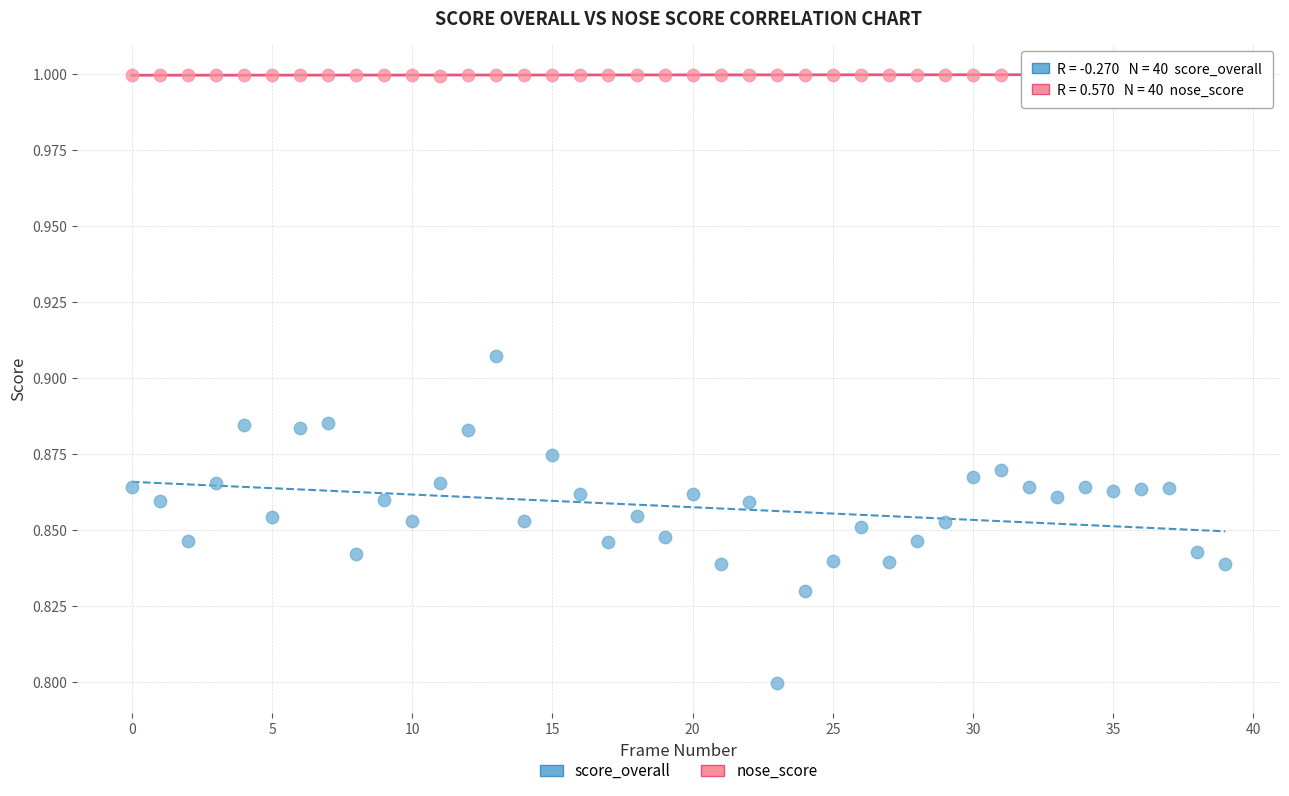

Which series has the widest spread of Y values?

score_overall